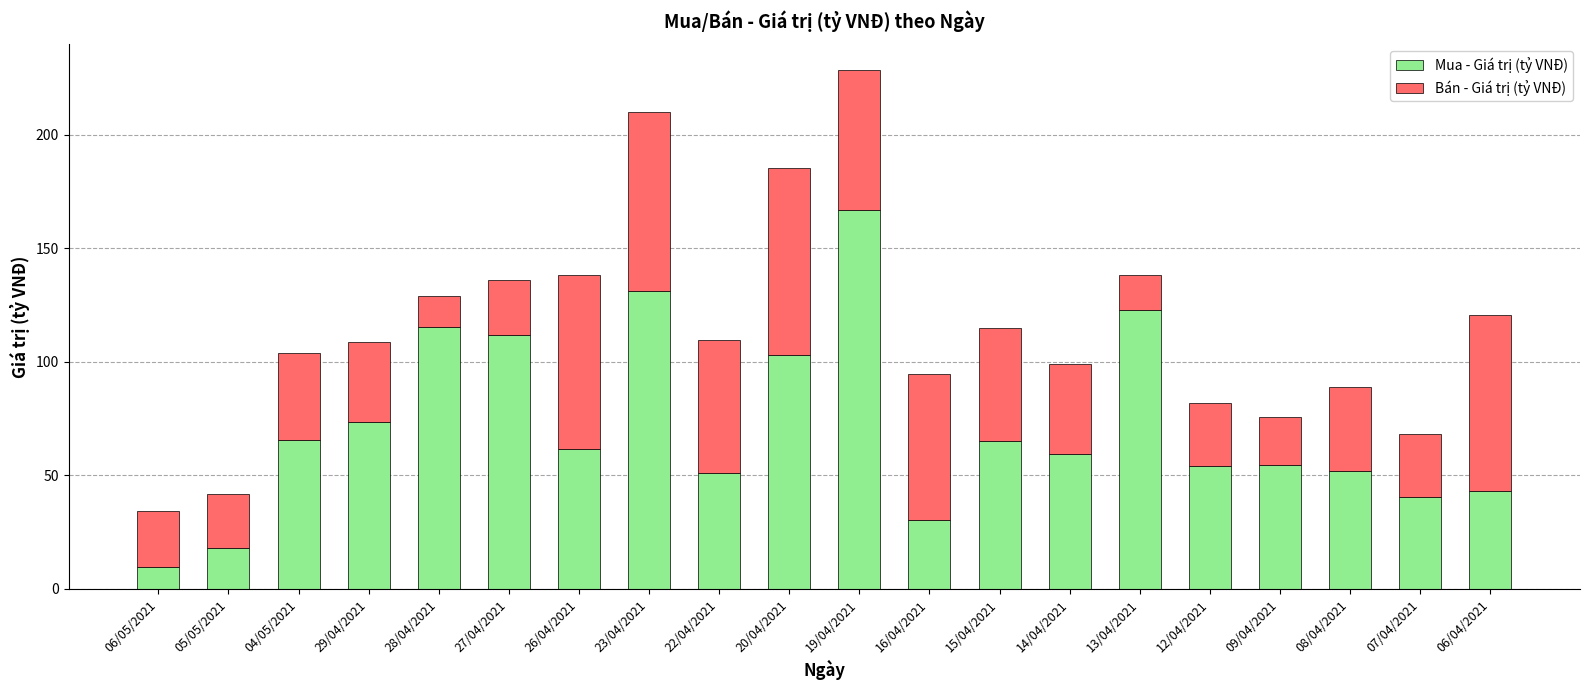

How many series are shown in this chart?

2